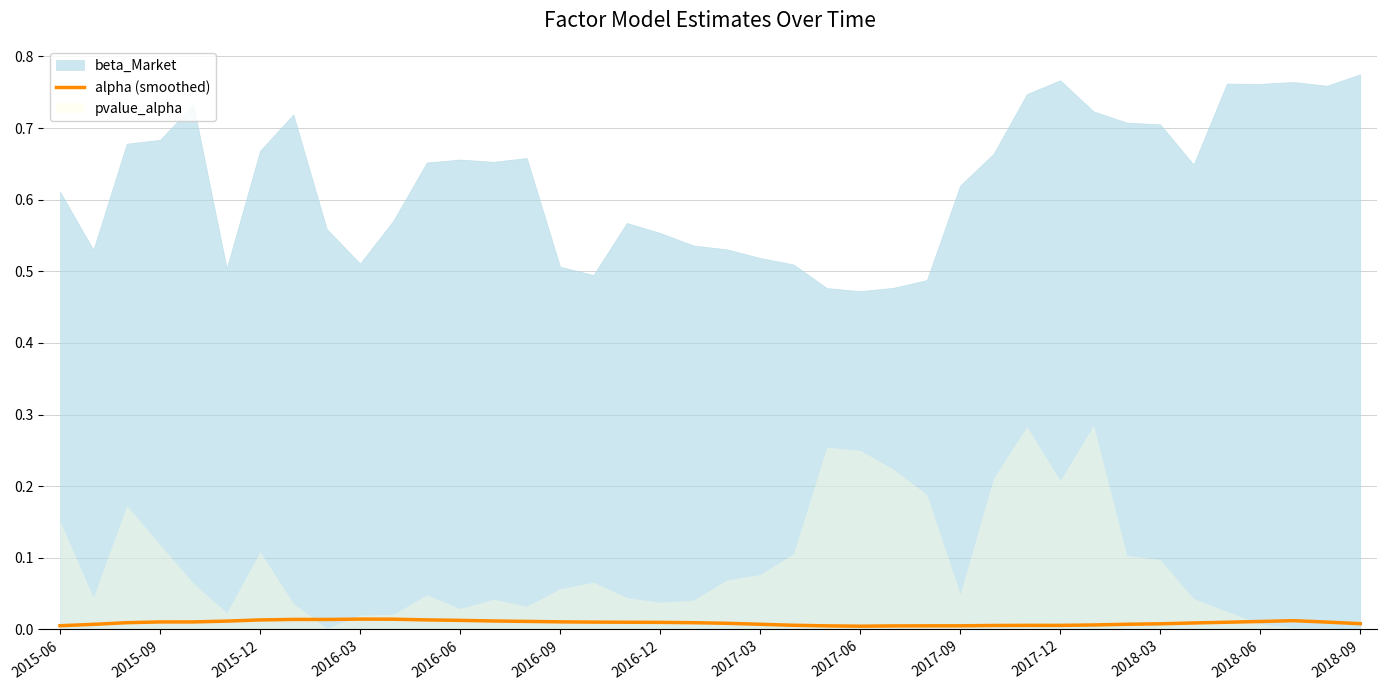

Count the number of categories in the chart.

40